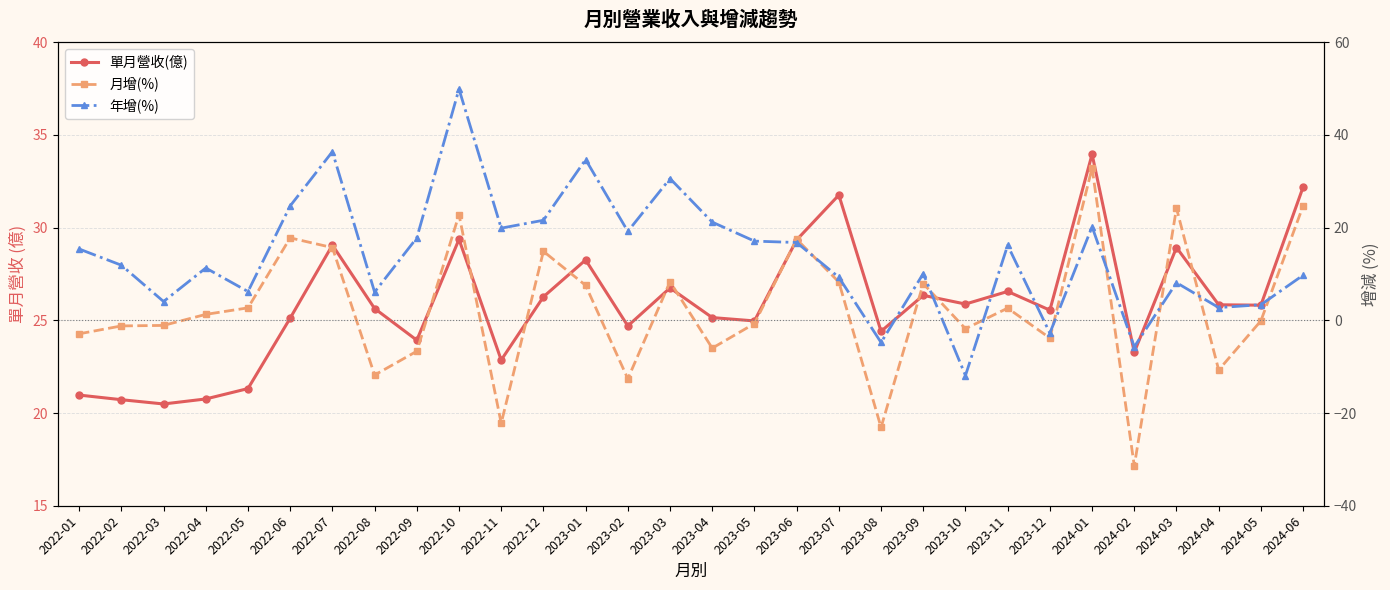

At which category is the sum across all series the highest?

2022-10